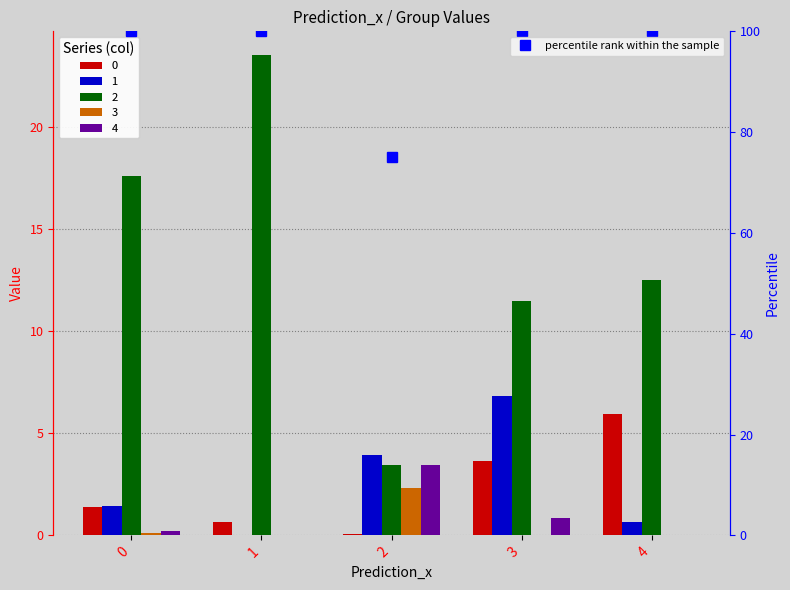

Does the chart contain any negative values?

No